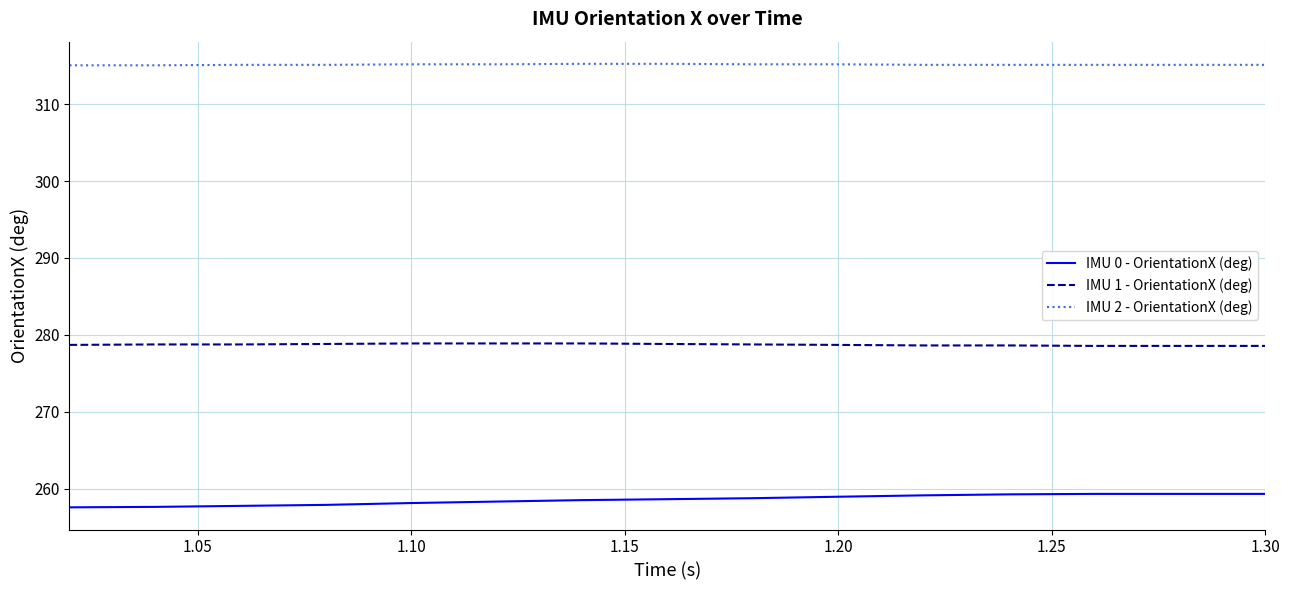

Rank the series by their maximum value, from lowest to highest.

IMU 0 - OrientationX (deg), IMU 1 - OrientationX (deg), IMU 2 - OrientationX (deg)